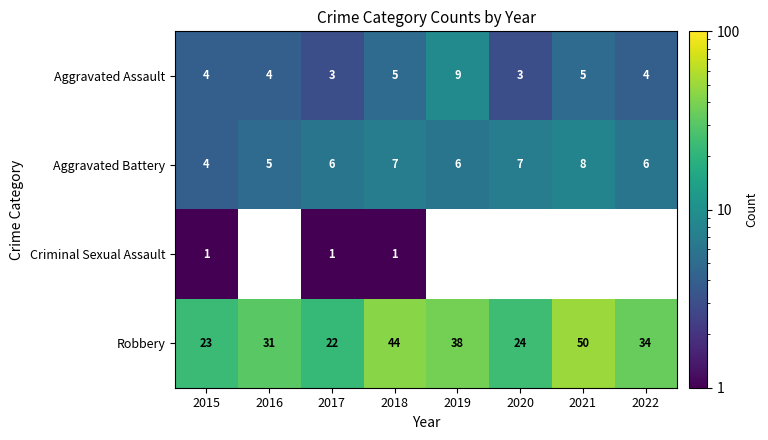

How many values in the Aggravated Battery series exceed 6?

3